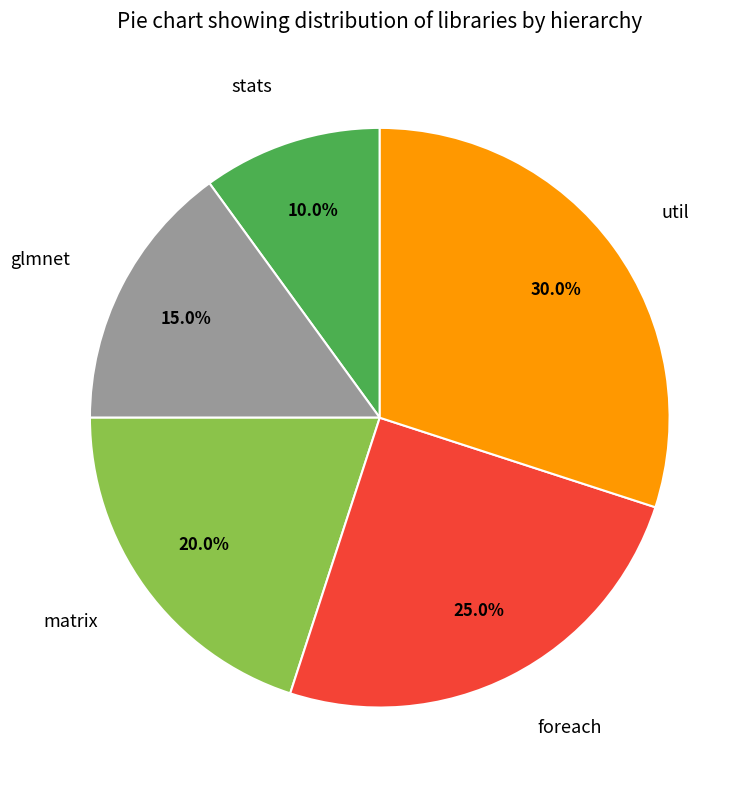

Count the number of slices in the pie.

5